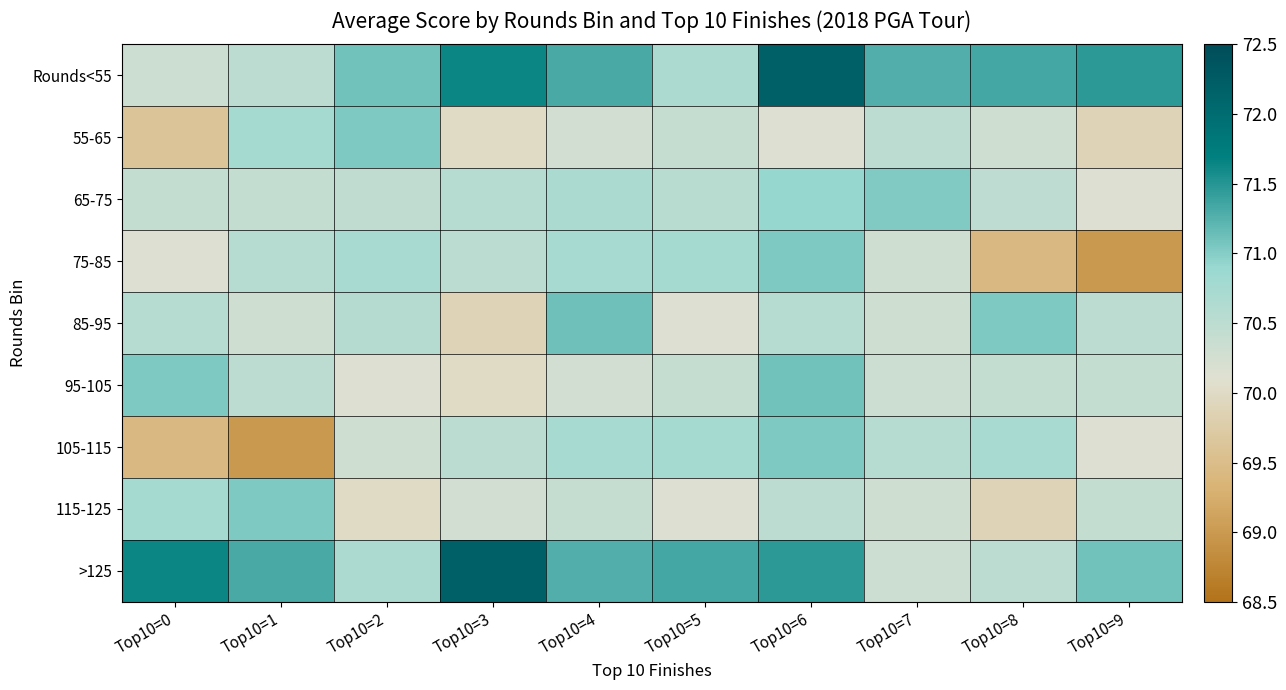

Which category has the lowest value across all series?

Top10=9